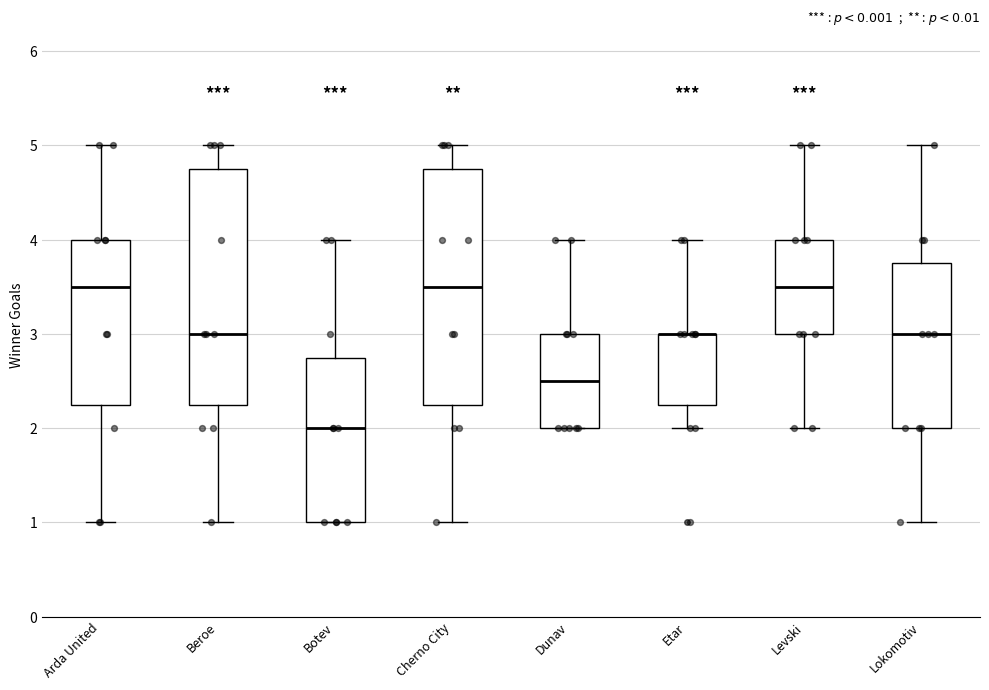

Reading left to right, transcribe this box plot: for each box, give where its median line is, the range the box spans, and where its two whiskers end, as read against the y-axis. The values are not printed on the chart, so give them approximately, as read against the axis.

Arda United: median 3.5, box 2.3 to 4.0, whiskers 1.0 to 5.0
Beroe: median 3.0, box 2.3 to 4.8, whiskers 1.0 to 5.0
Botev: median 2.0, box 1.0 to 2.8, whiskers 1.0 to 4.0
Cherno City: median 3.5, box 2.3 to 4.8, whiskers 1.0 to 5.0
Dunav: median 2.5, box 2.0 to 3.0, whiskers 2.0 to 4.0
Etar: median 3.0 (drawn on the box's upper edge), box 2.3 to 3.0, whiskers 2.0 to 4.0
Levski: median 3.5, box 3.0 to 4.0, whiskers 2.0 to 5.0
Lokomotiv: median 3.0, box 2.0 to 3.8, whiskers 1.0 to 5.0